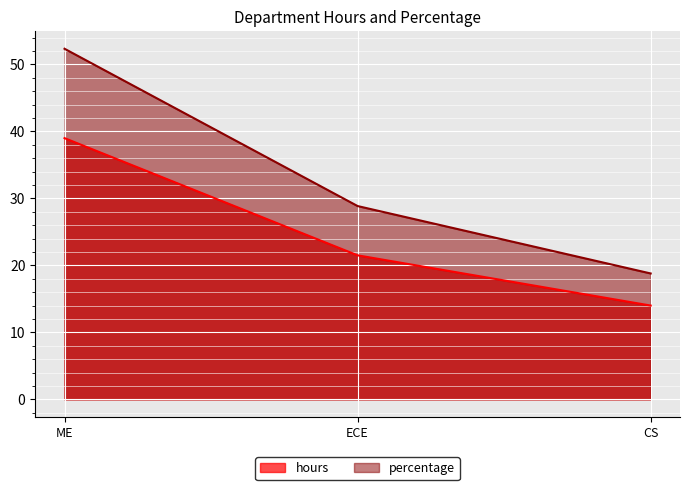

What is the label of the 3rd point from the right?

ME